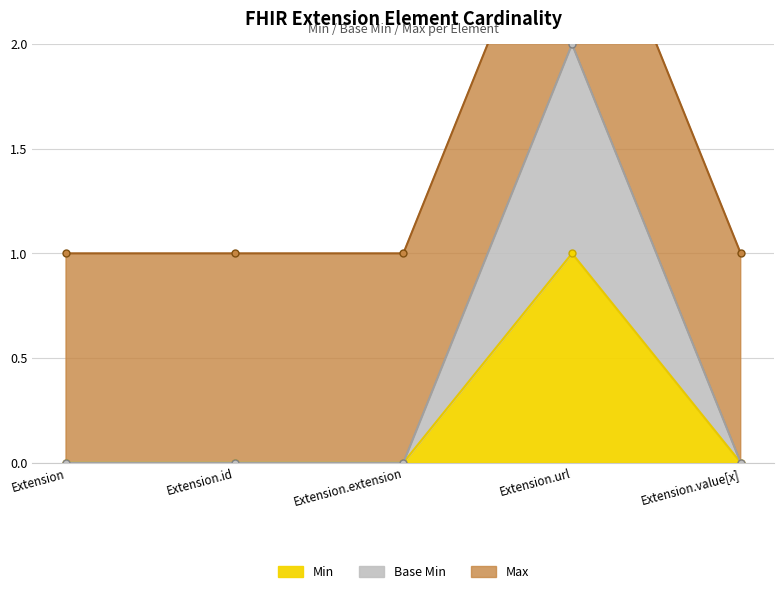

Is it true that Min equals 0 at Extension.value[x]?

True